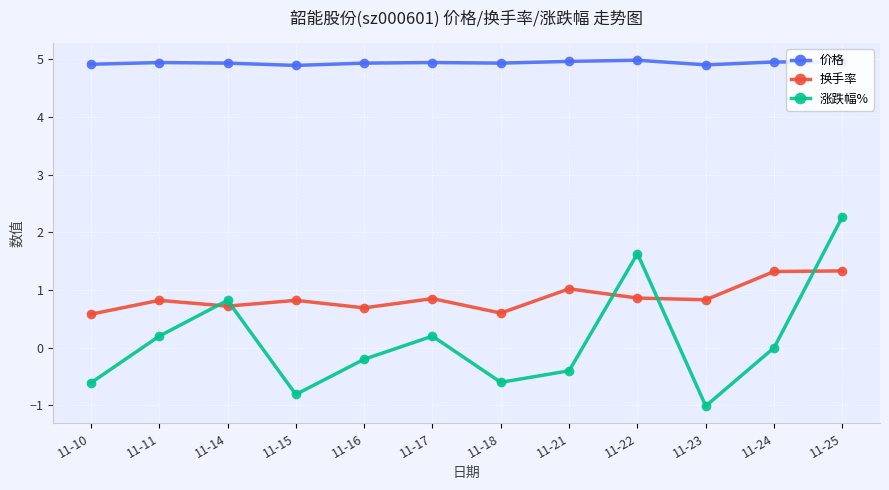

At which category does the chart reach its minimum across all series?

11-23